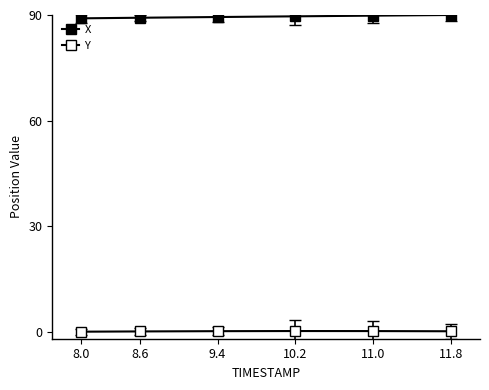

How many lines are shown in the chart?

2